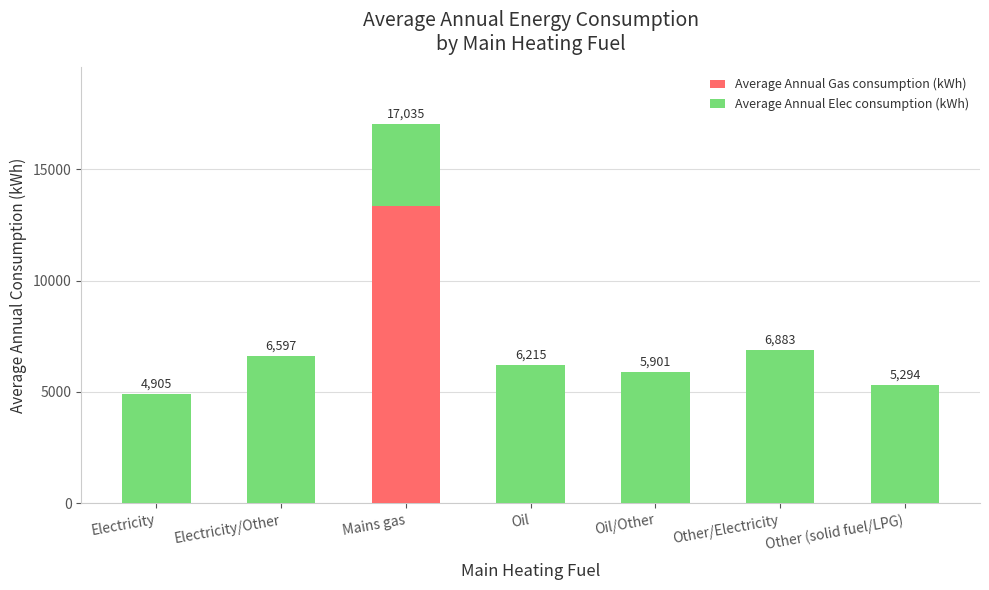

What is the total value across all series at Mains gas?

17035